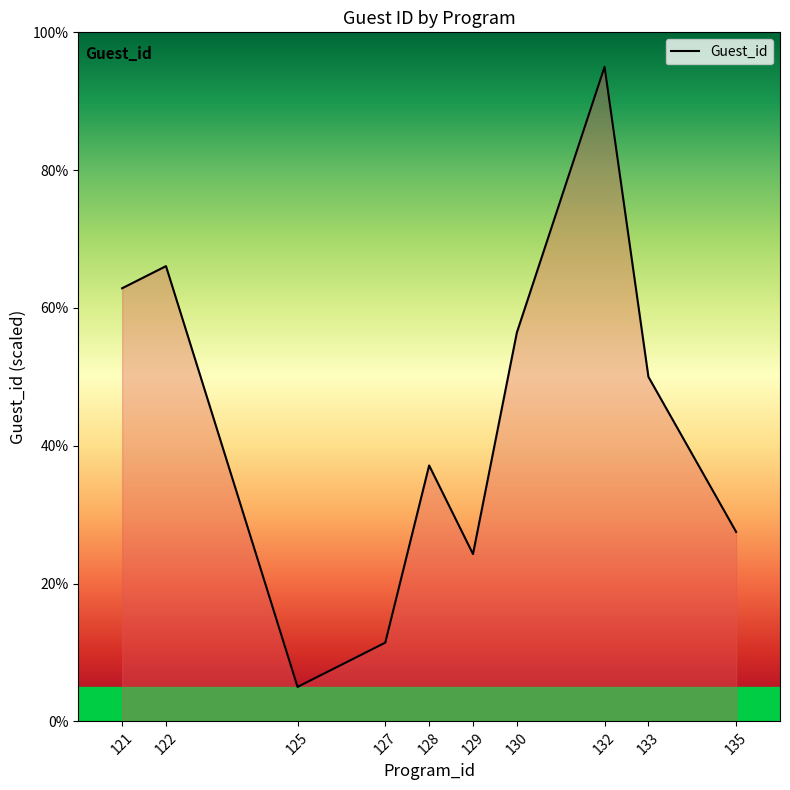

Count the number of data series in this chart.

1